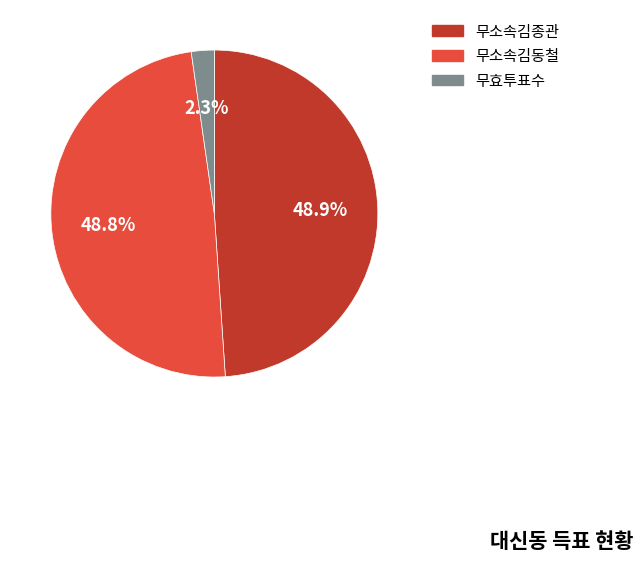

Is there any slice that represents more than half of the pie?

No